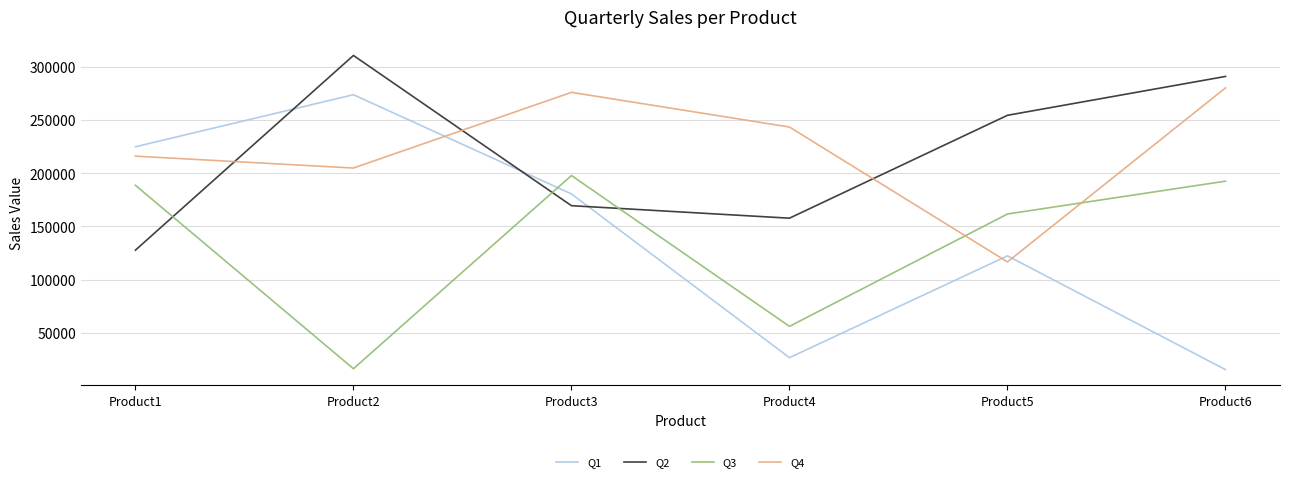

How many categories are shown in the chart?

6